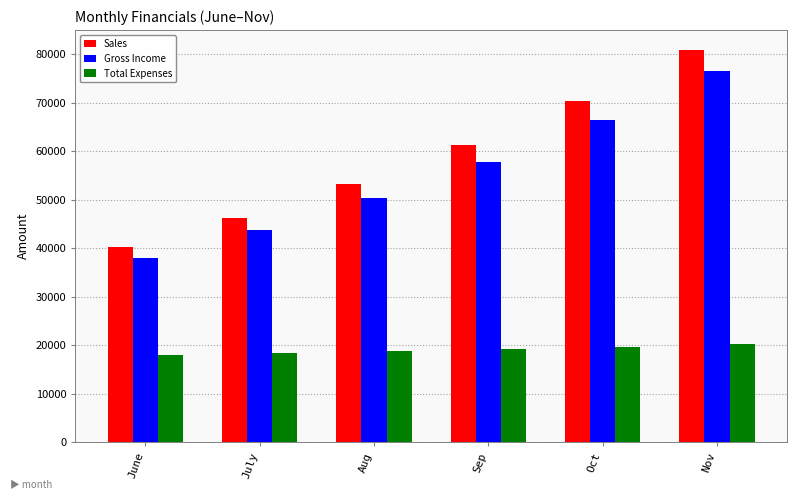

At which category is the sum across all series the highest?

Nov